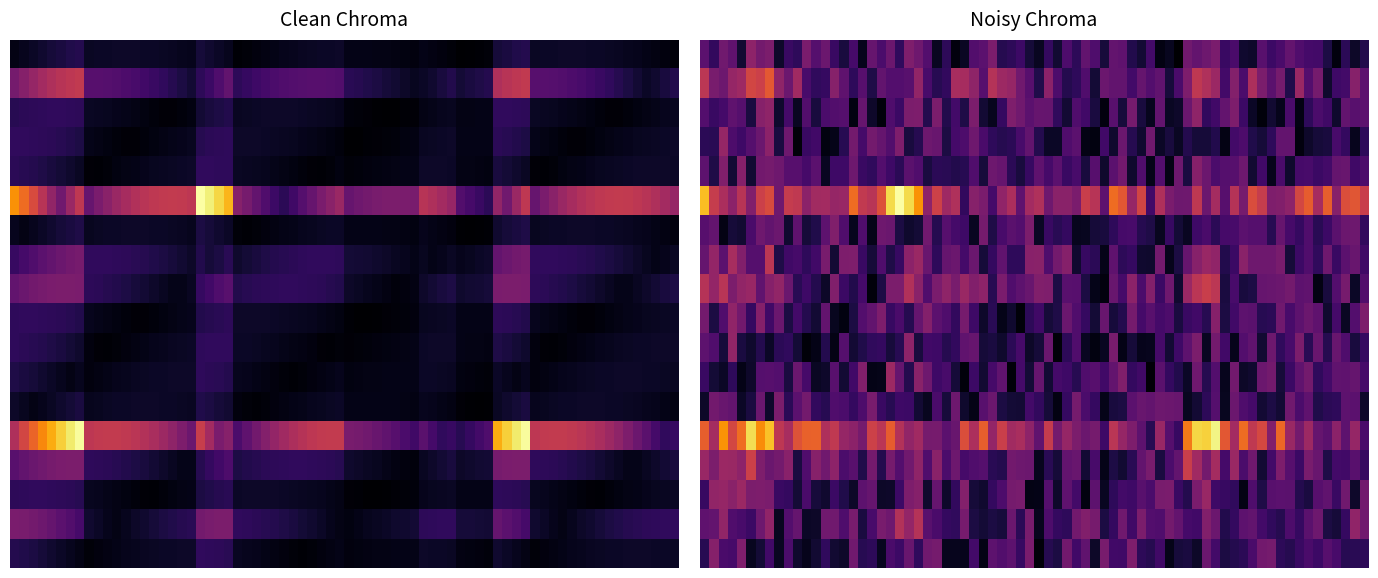

At how many categories does at least one series exceed 1?

3